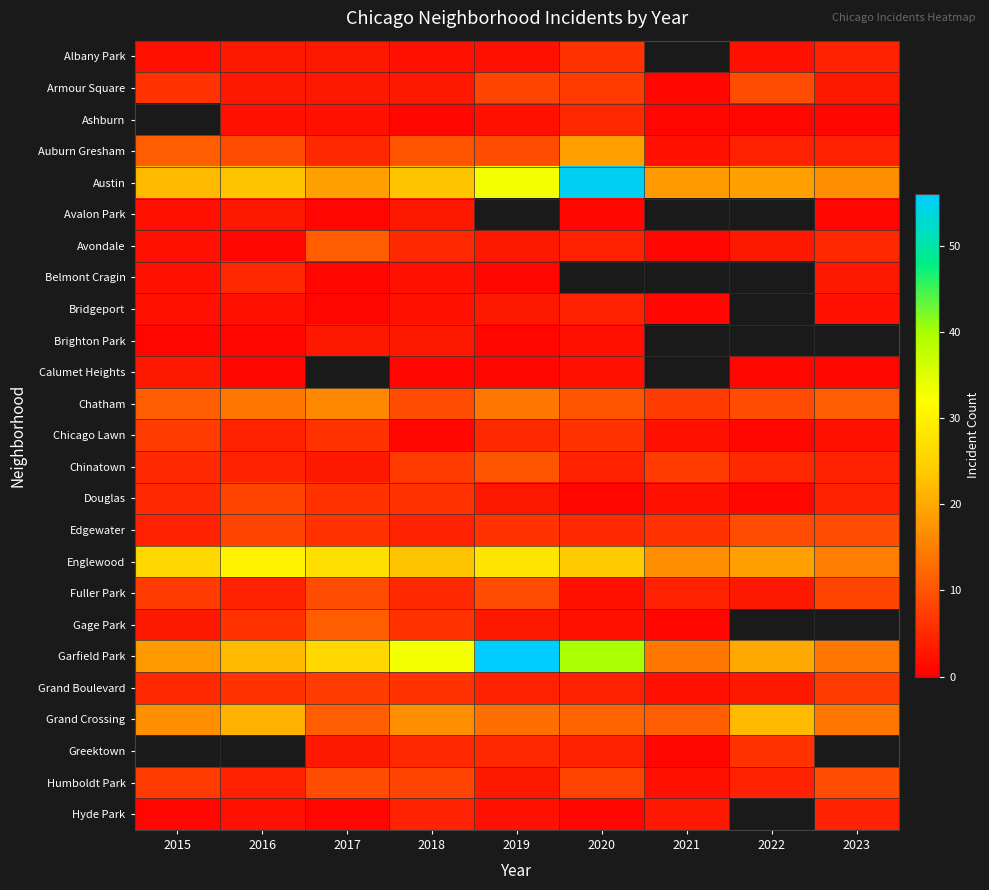

How many series are shown in this chart?

25